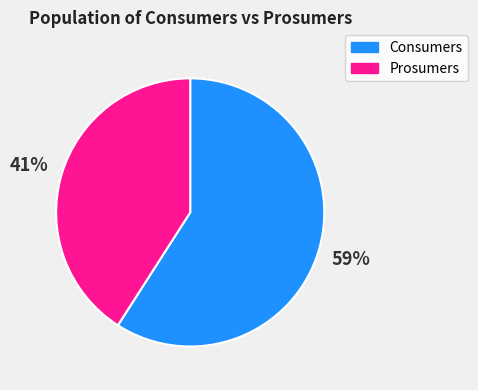

True or false: Prosumers accounts for 41% of the total.

True